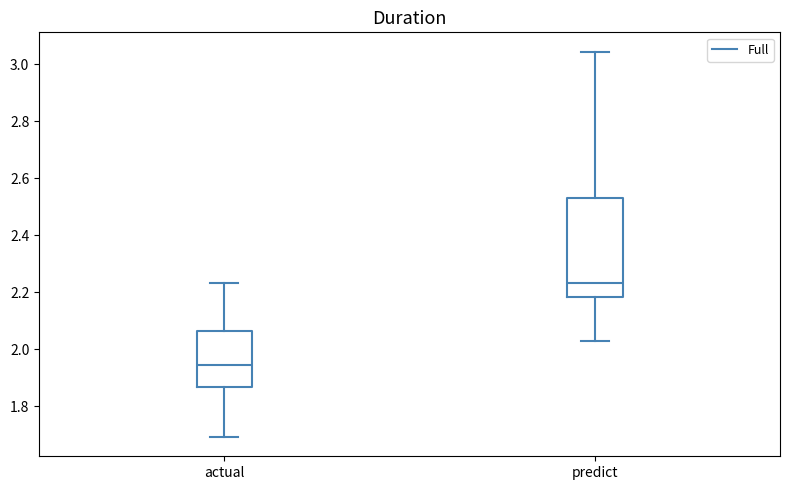

Which box has the lowest median line?

actual